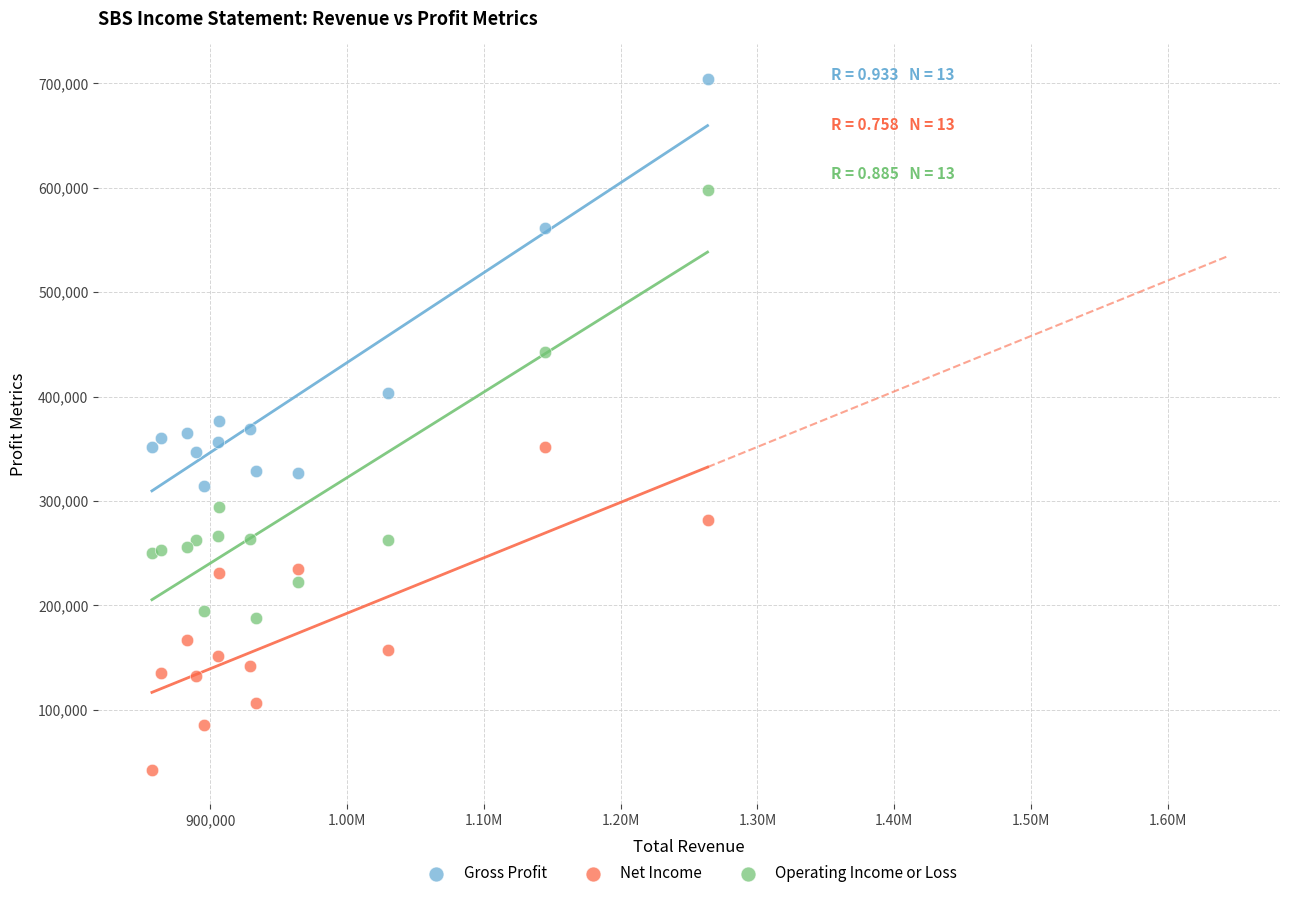

What is the X range (max minus min) for the scatter plot?

406000